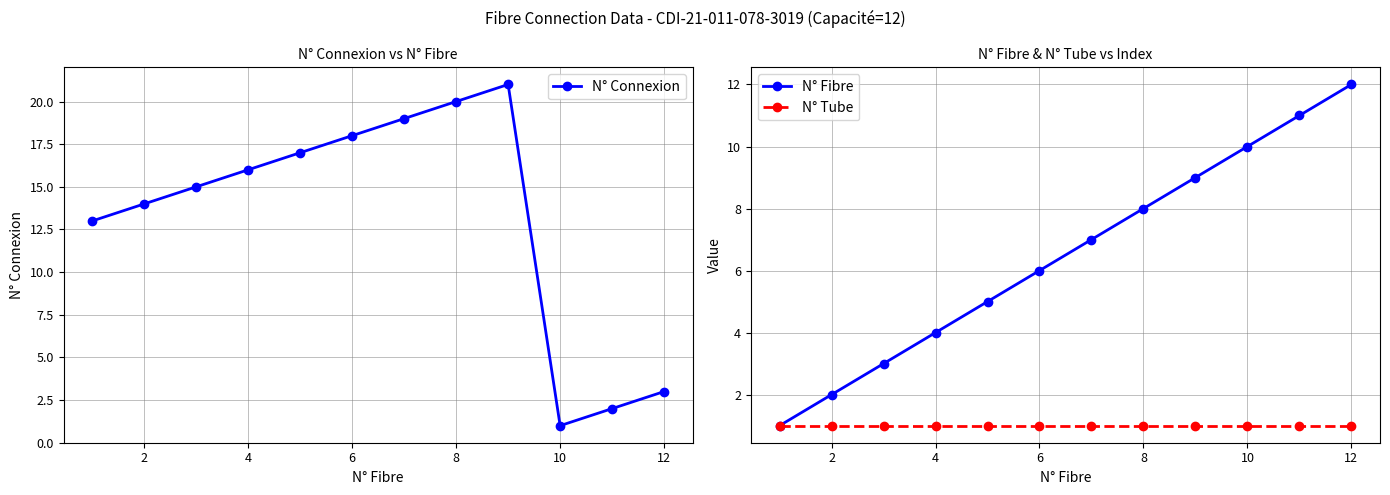

What is the sum of the N° Connexion values at 4 and 10?

17